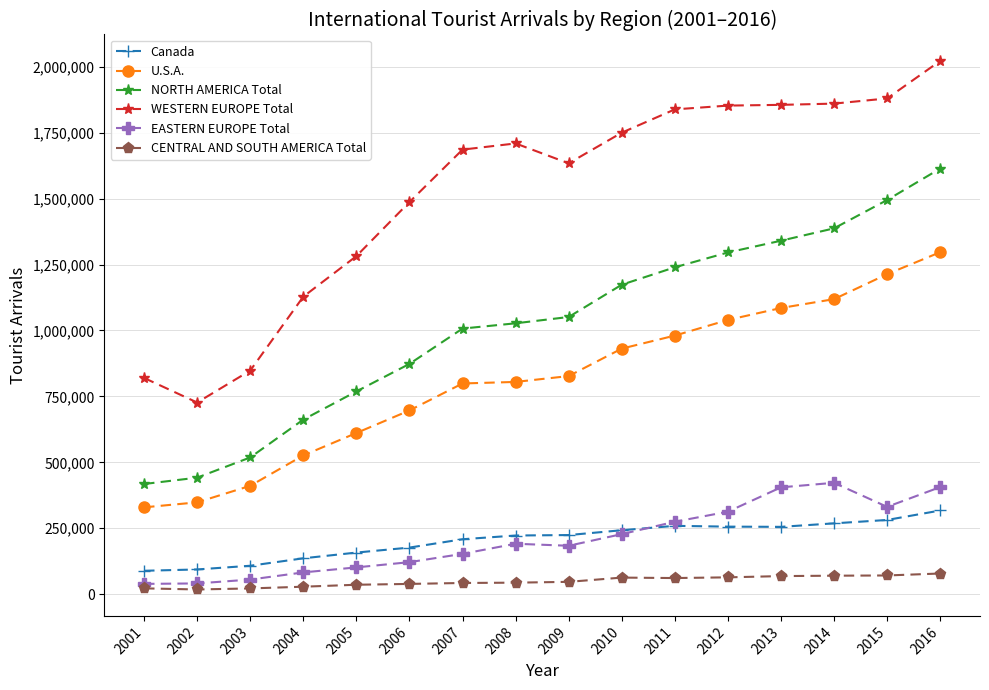

What is the sum of the U.S.A. values at 2005 and 2006?

1307904